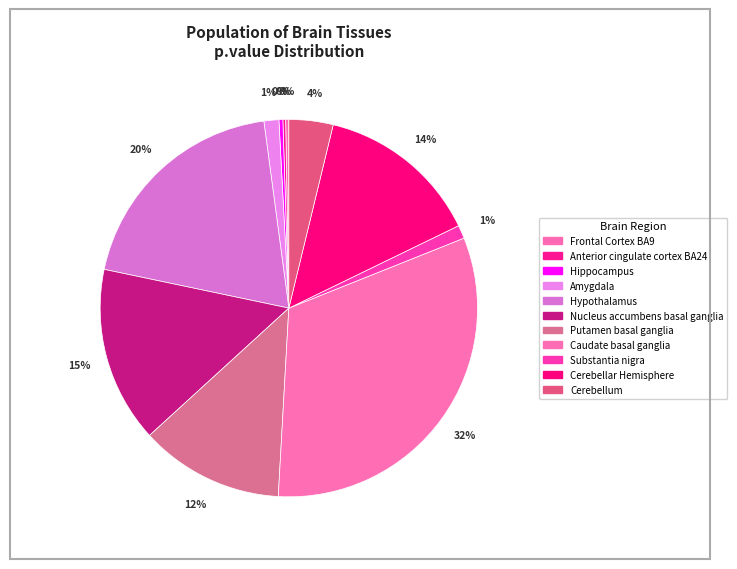

Which slice is the smallest?

Brain_Anterior_cingulate_cortex_BA24